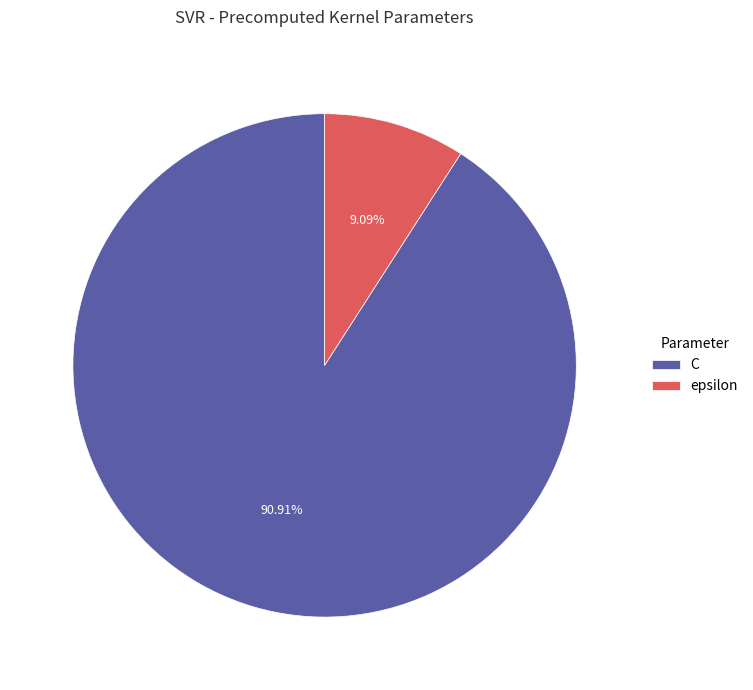

Between epsilon and C, which is larger?

C